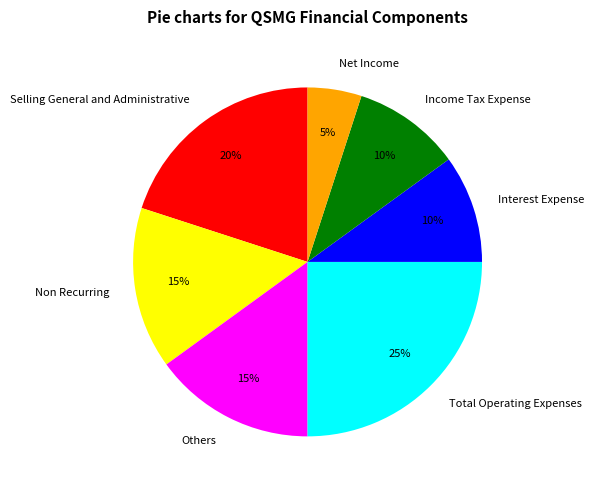

True or false: Others accounts for 28% of the total.

False